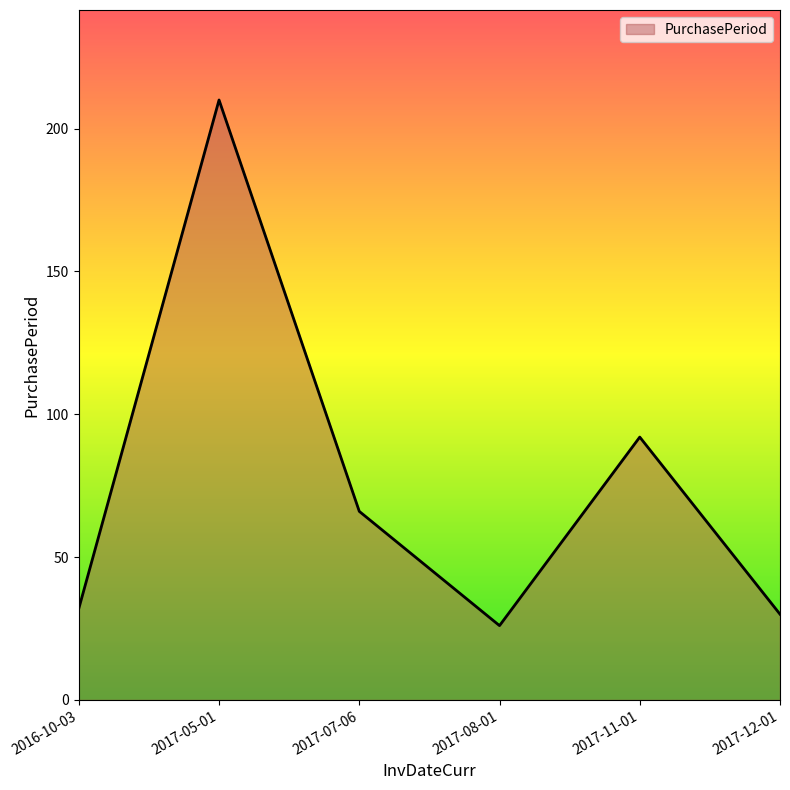

What is the sum of all values?

456